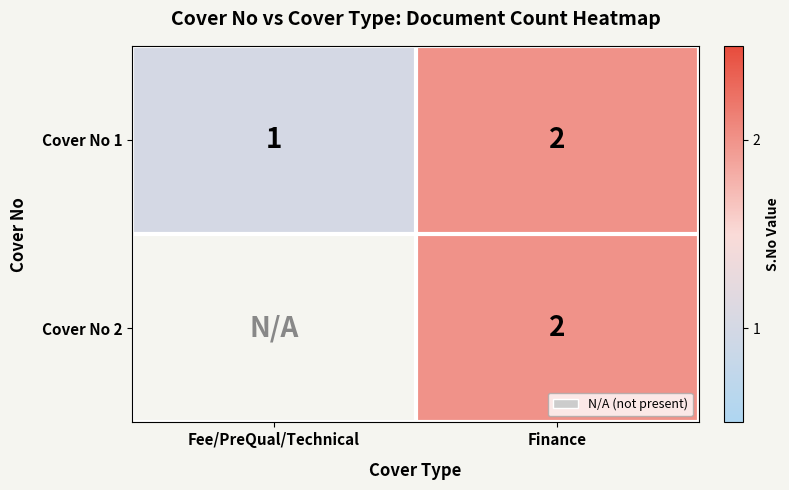

What is the sum of the Cover No 1 values at Finance and Fee/PreQual/Technical?

3